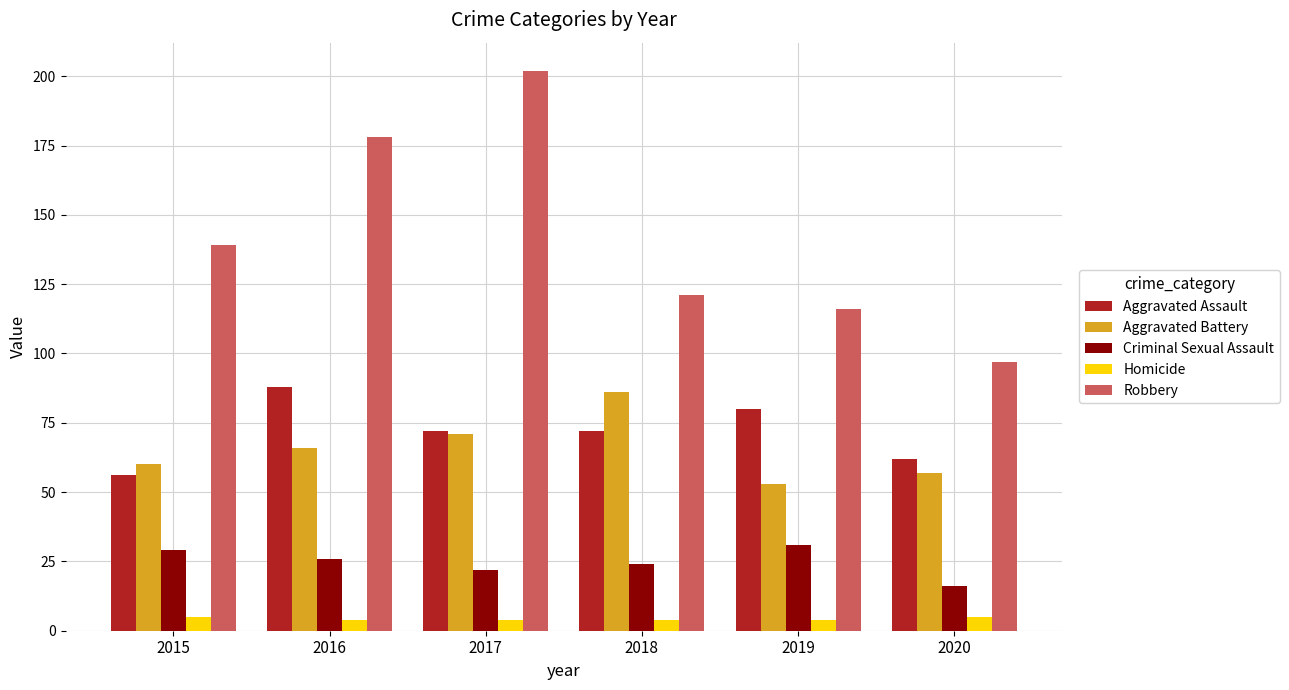

What is the difference between the maximum and minimum values in the Robbery series?

105